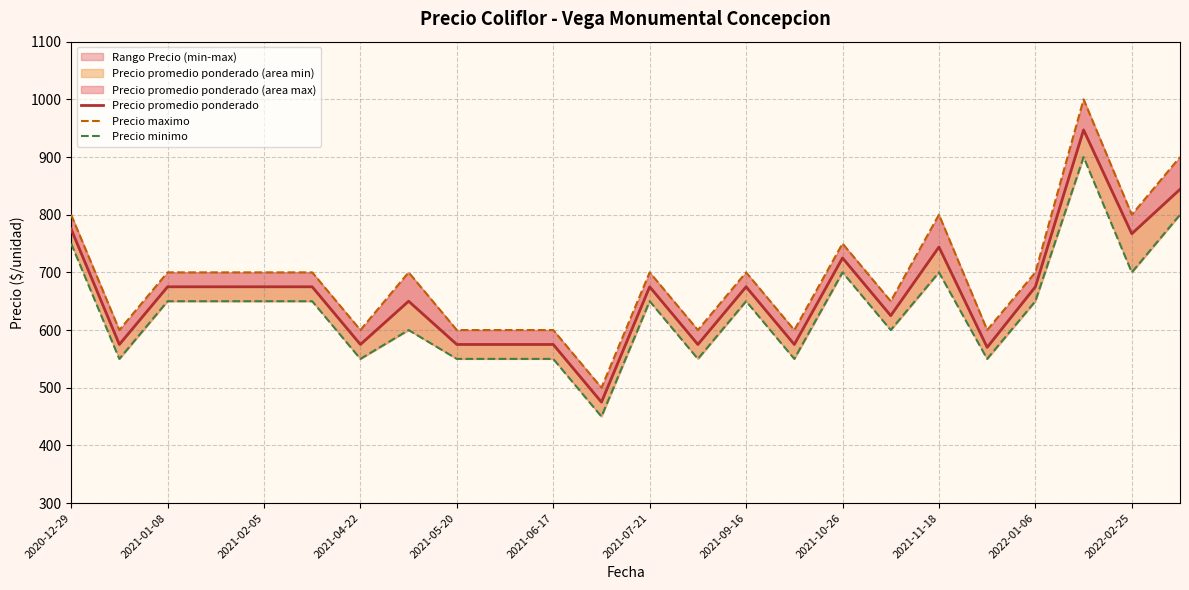

True or false: Precio maximo has a value of 800 at 2022-02-25.

True